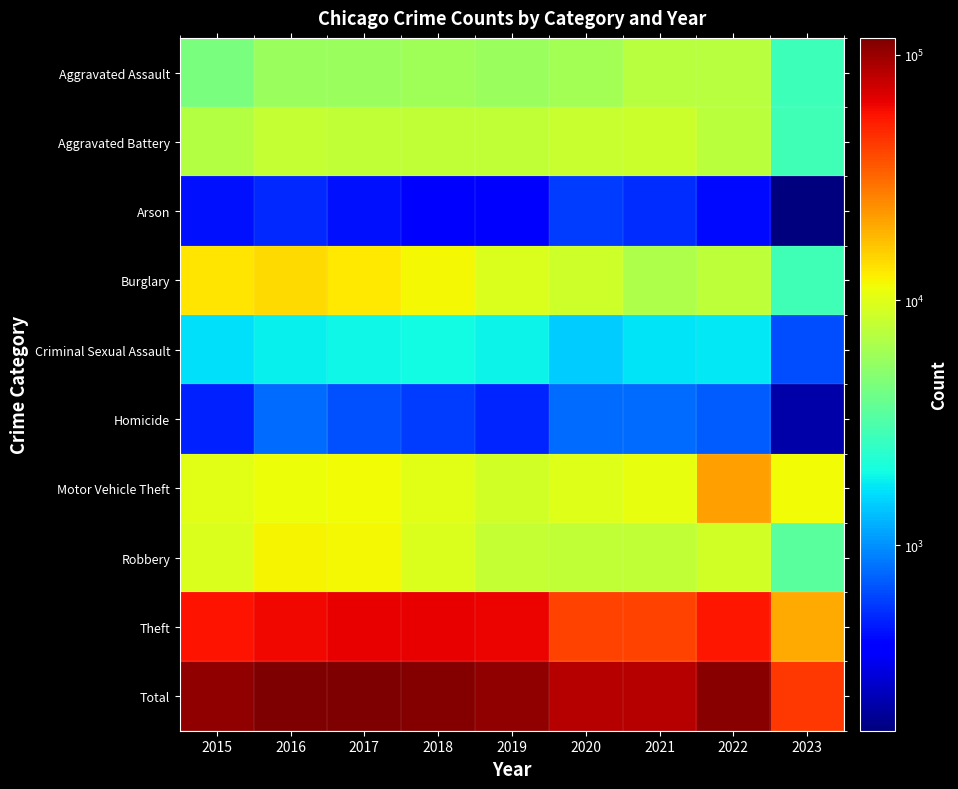

Reading left to right, what are all the values shown in this chart?

Aggravated Assault: 2015=4480	2016=5712	2017=5793	2018=6001	2019=5841	2020=6263	2021=7243	2022=7277	2023=2763
Aggravated Battery: 2015=7018	2016=8085	2017=7845	2018=7734	2019=7857	2020=8319	2021=8346	2022=7487	2023=2846
Arson: 2015=448	2016=515	2017=444	2018=373	2019=376	2020=588	2021=529	2022=422	2023=175
Burglary: 2015=13184	2016=14289	2017=13001	2018=11746	2019=9639	2020=8757	2021=6658	2022=7592	2023=2799
Criminal Sexual Assault: 2015=1674	2016=1822	2017=1953	2018=1988	2019=1885	2020=1460	2021=1694	2022=1758	2023=642
Homicide: 2015=496	2016=786	2017=672	2018=589	2019=498	2020=787	2021=804	2022=717	2023=220
Motor Vehicle Theft: 2015=10068	2016=11286	2017=11380	2018=9985	2019=8977	2020=9956	2021=10598	2022=21443	2023=11384
Robbery: 2015=9638	2016=11960	2017=11880	2018=9680	2019=7994	2020=7855	2021=7917	2022=8966	2023=3489
Theft: 2015=57350	2016=61619	2017=64382	2018=65286	2019=62491	2020=41318	2021=40790	2022=54777	2023=20200
Total: 2015=104356	2016=116074	2017=117350	2018=113382	2019=105558	2020=85303	2021=84579	2022=110439	2023=44518